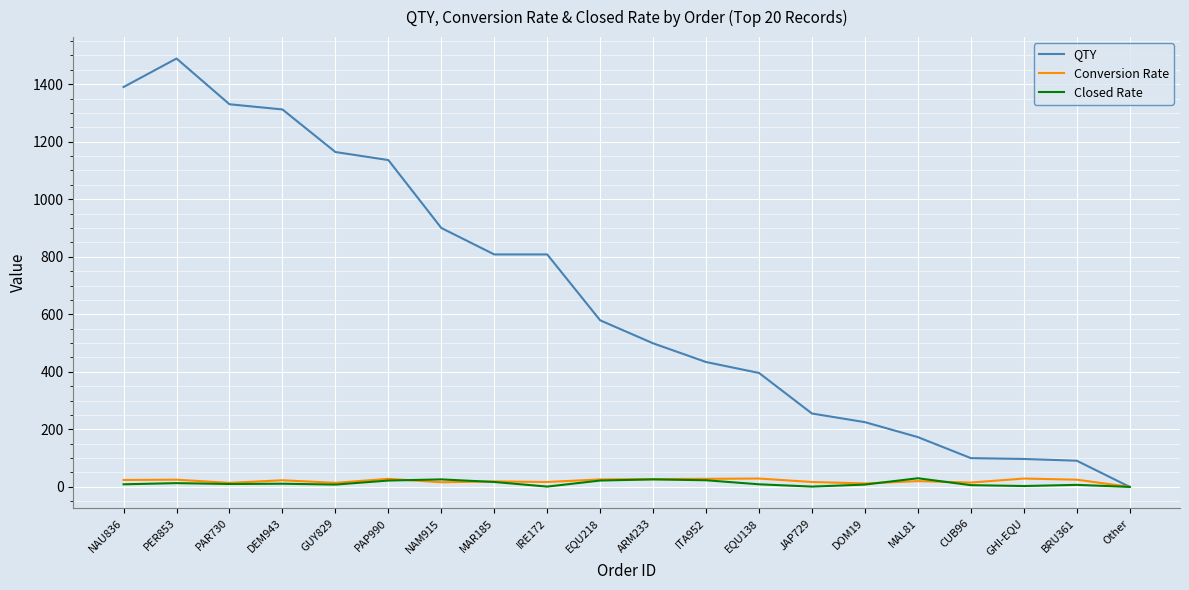

Which category has the lowest value in the QTY series?

Other